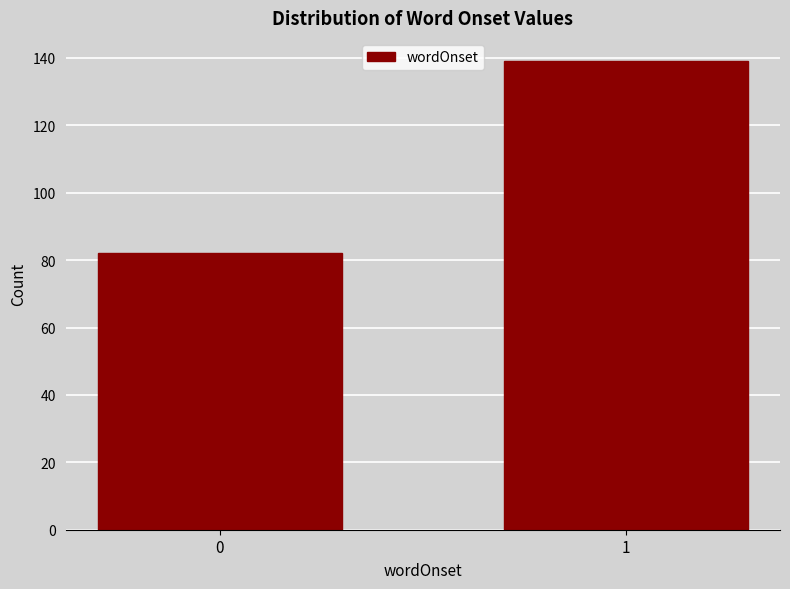

Reading left to right, extract all data points from this chart.

82	139